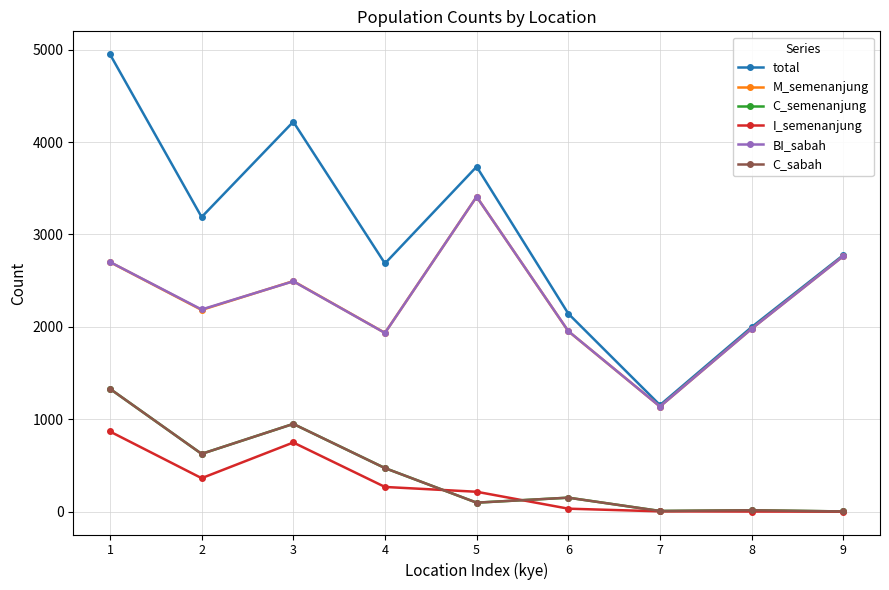

At which category does M_semenanjung reach its first local peak?

3